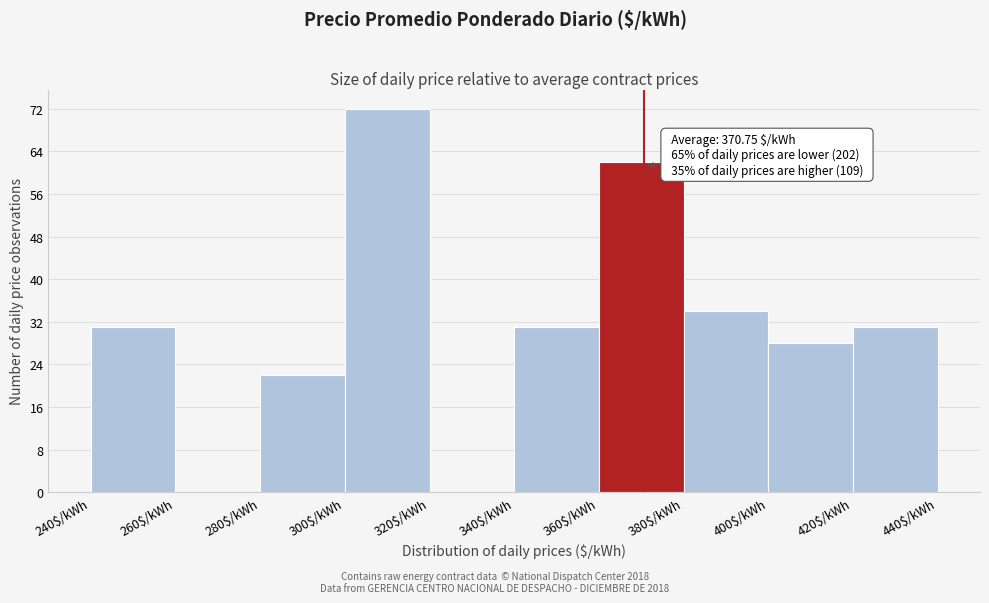

Over which range of the x-axis is the bar tallest?

300 to 320